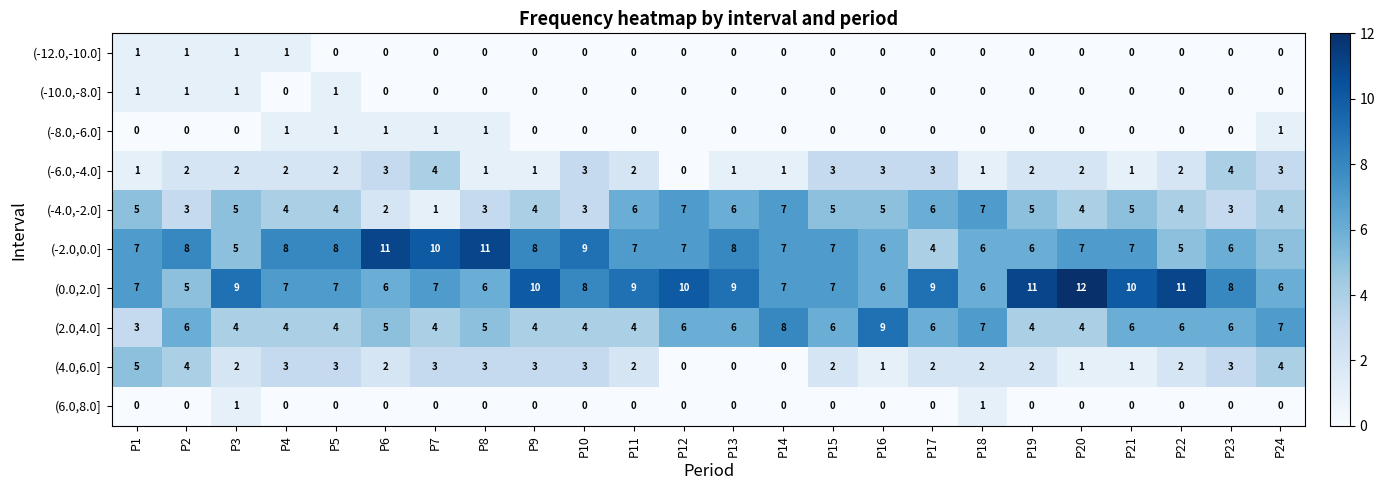

True or false: (4.0,6.0] has a value of 3 at P6.

False